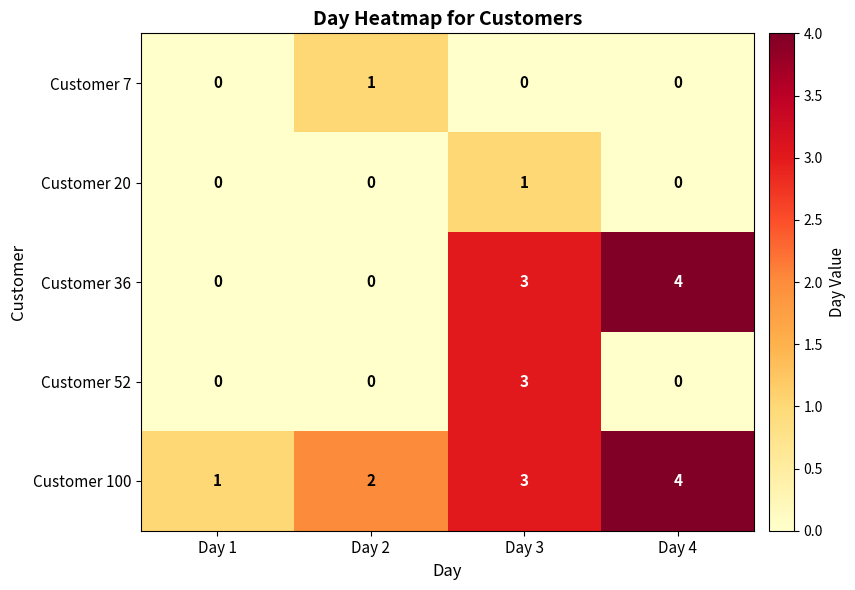

Is it true that Customer 100 equals 1 at Day 2?

False